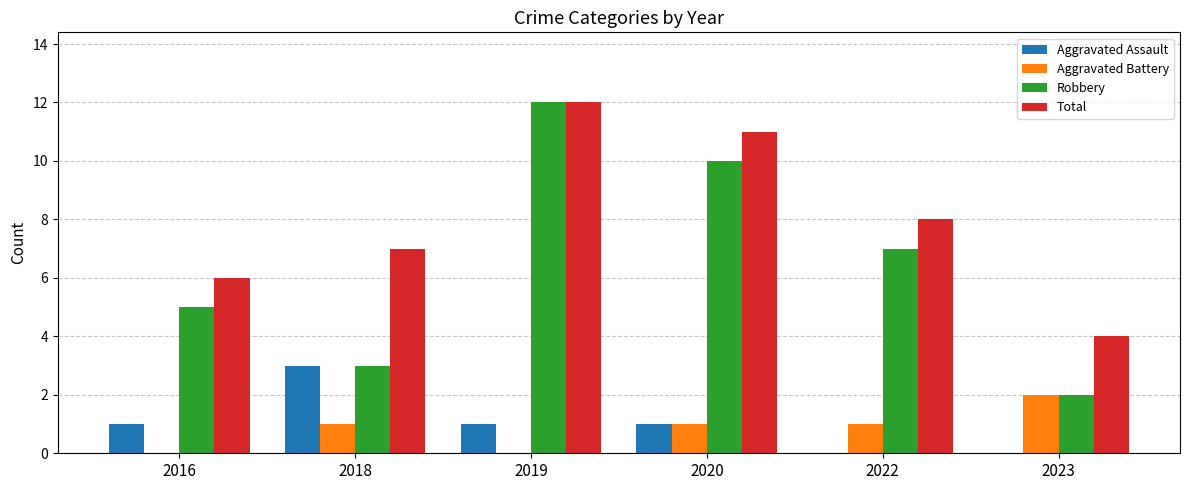

The value of Robbery at 2023 is 2. True or false?

True